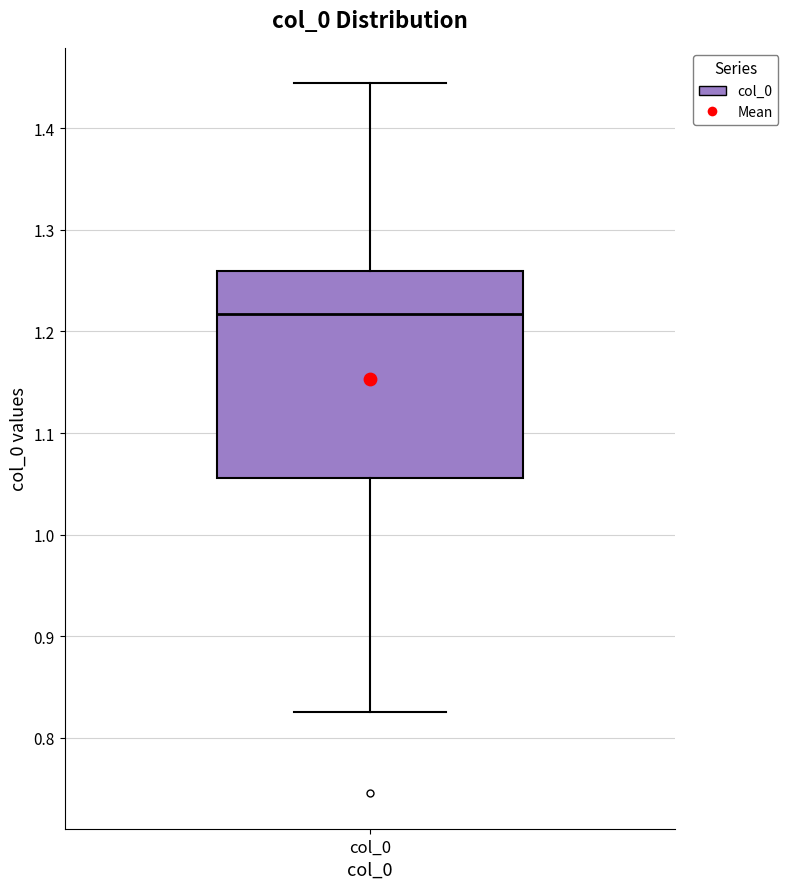

Read this box plot against the y-axis: the position of the median line, the range covered by the box, and the ends of both whiskers. The values are not printed on the chart, so give them approximately, as read against the axis.

median 1.22, box 1.06 to 1.26, whiskers 0.83 to 1.44